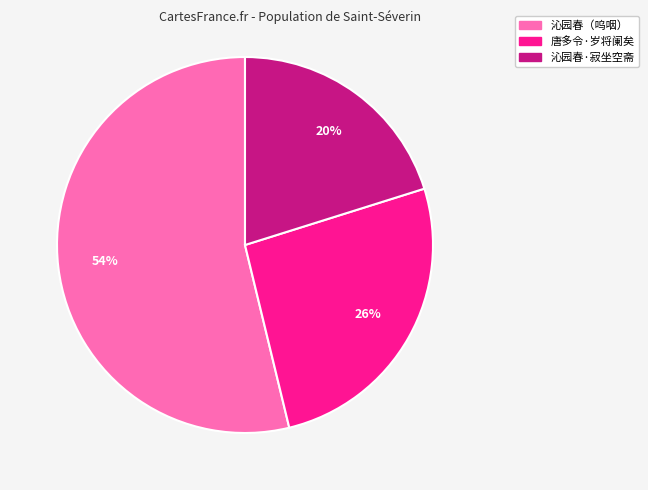

How many slices are in this pie chart?

3